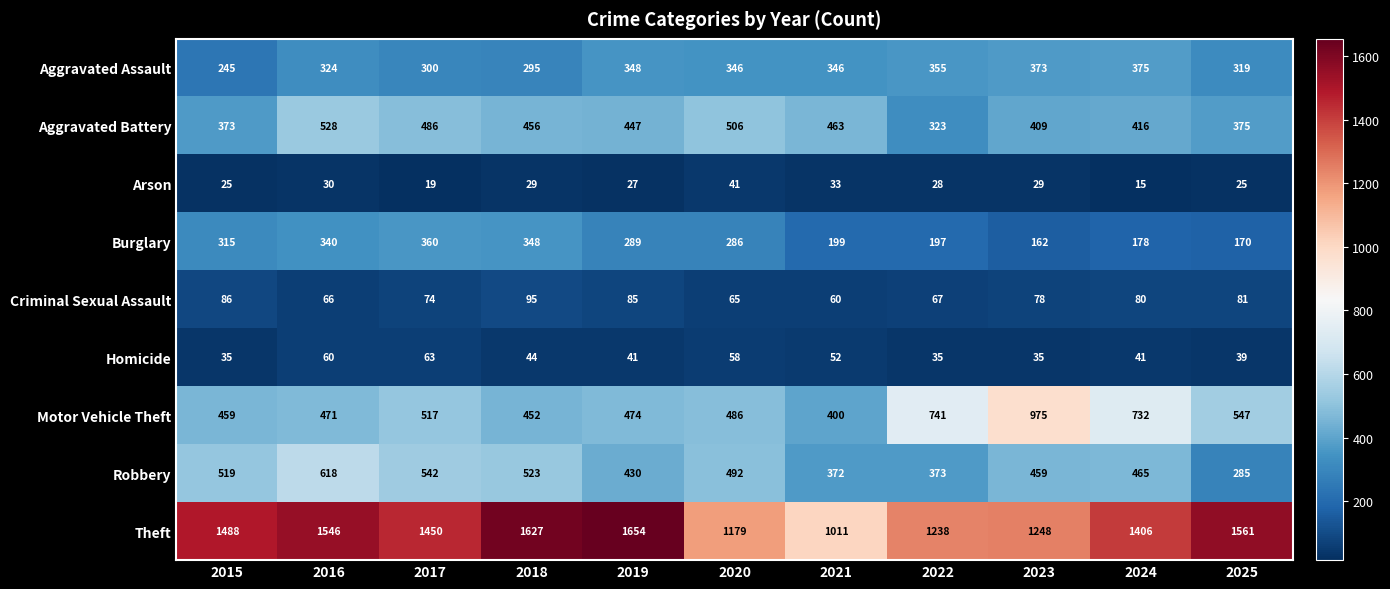

Which series has the largest range (max minus min)?

Theft